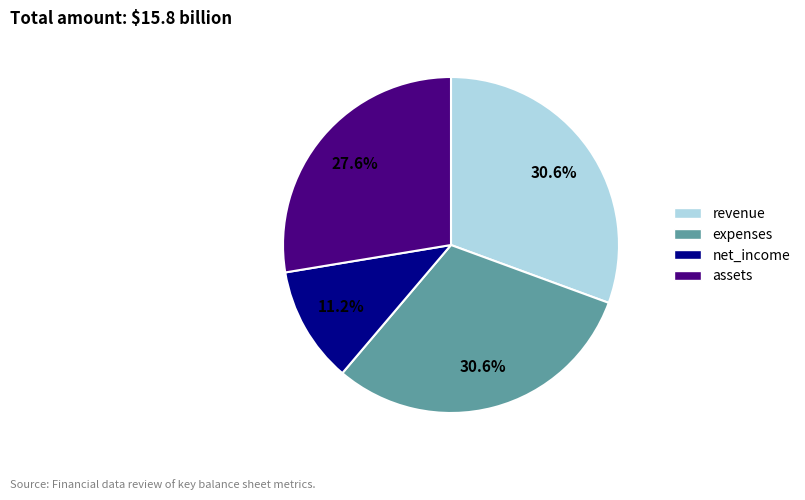

Is there a majority slice in this chart?

No